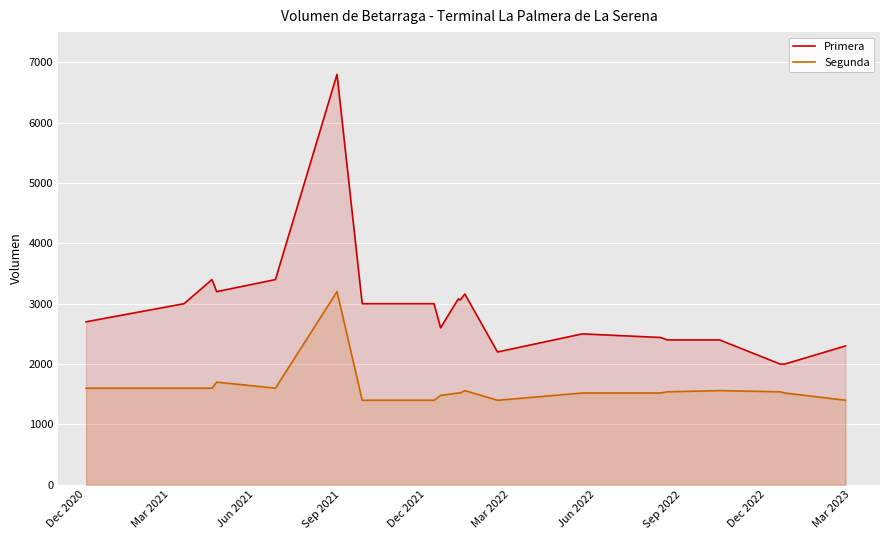

True or false: Segunda and Primera cross at least once.

False